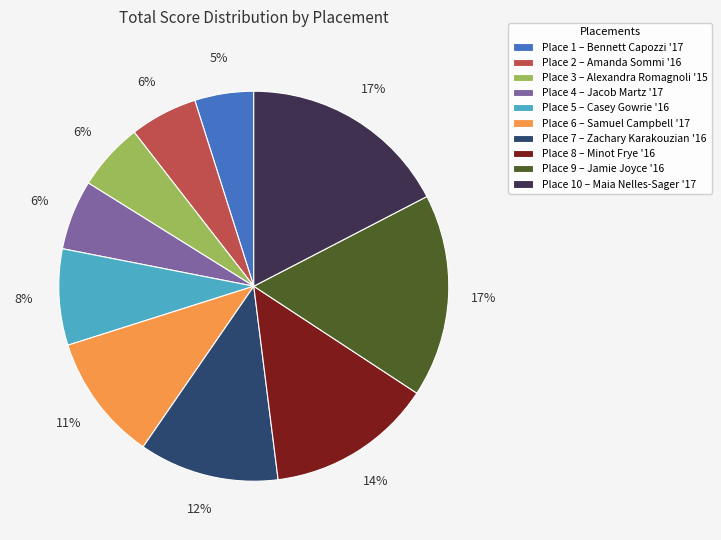

How many slices are in this pie chart?

10